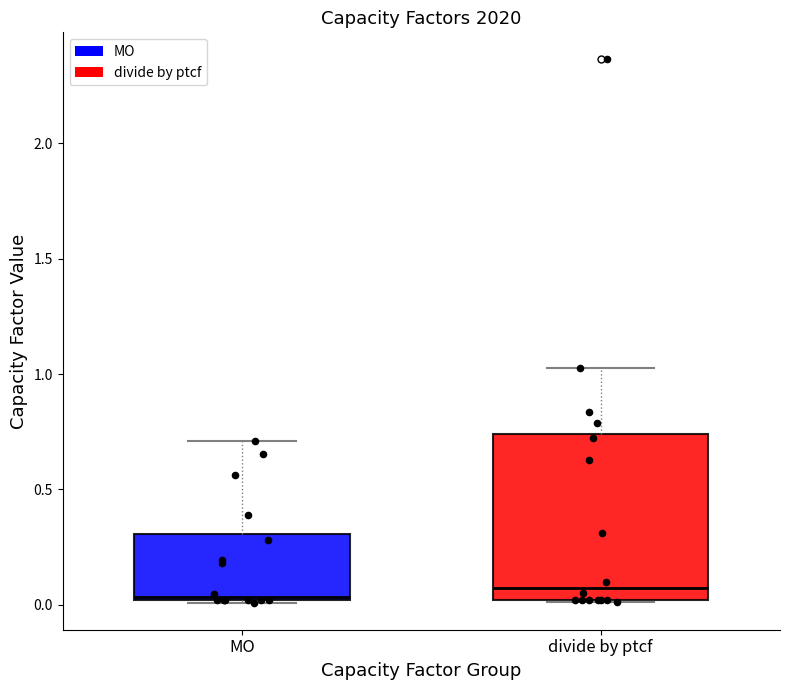

Reading left to right, transcribe this box plot: for each box, give where its median line is, the range the box spans, and where its two whiskers end, as read against the y-axis. The values are not printed on the chart, so give them approximately, as read against the axis.

MO: median 0.05, box 0.00 to 0.30, whiskers 0.00 to 0.70
divide by ptcf: median 0.05, box 0.00 to 0.75, whiskers 0.00 to 1.00